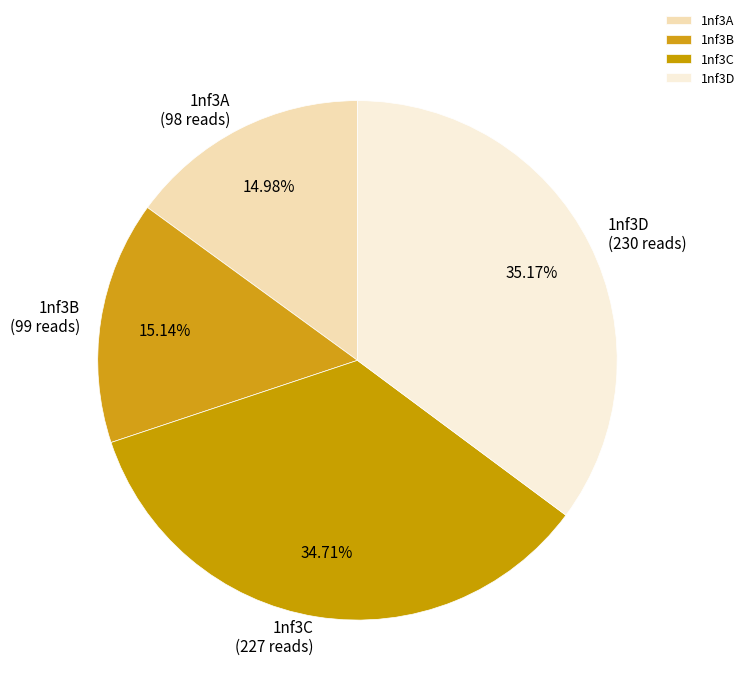

Which has a higher value, 1nf3C or 1nf3B?

1nf3C